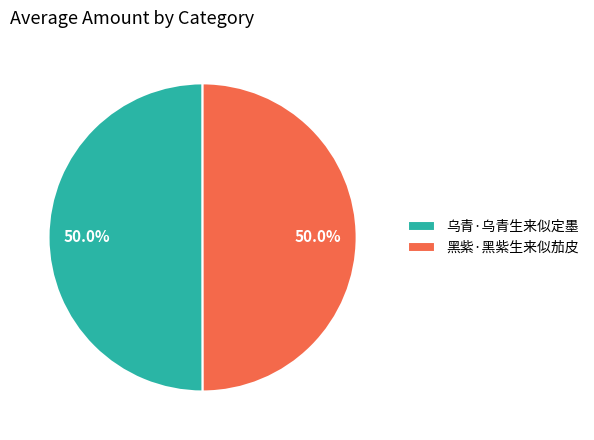

Do 乌青·乌青生来似定墨 and 黑紫·黑紫生来似茄皮 together represent more than half of the pie?

Yes